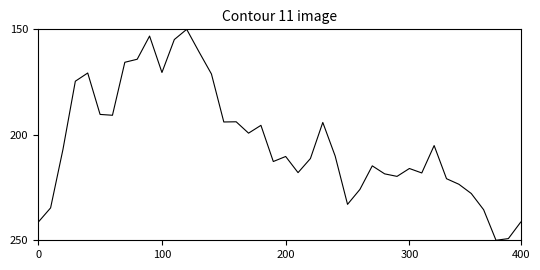

What is the greatest value displayed?

250.0